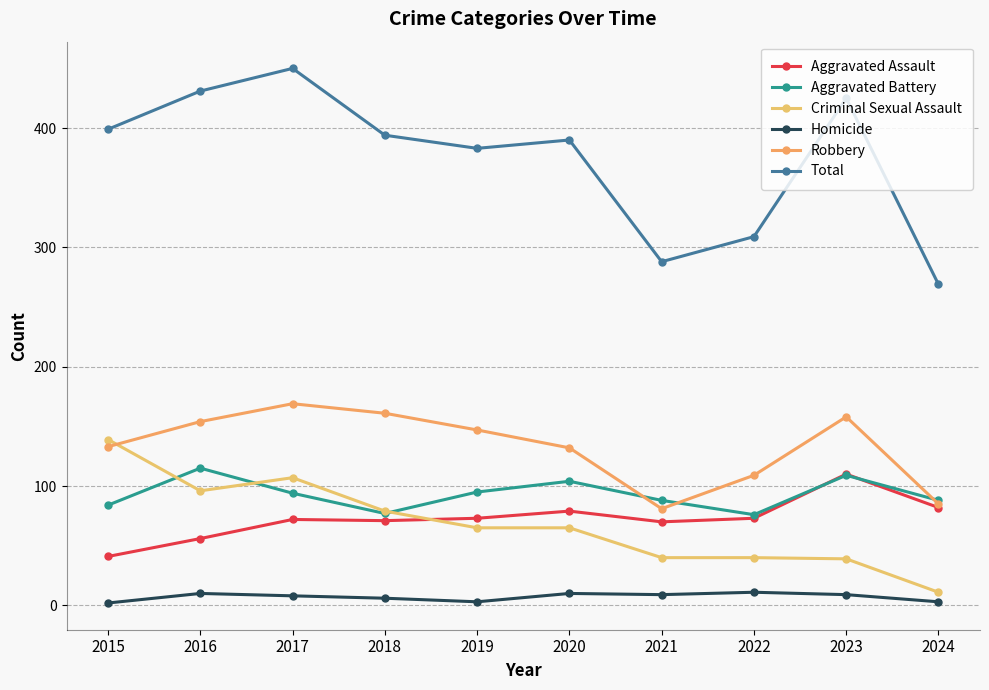

Reading left to right, what are all the values shown in this chart?

Aggravated Assault: 2015=41	2016=56	2017=72	2018=71	2019=73	2020=79	2021=70	2022=73	2023=110	2024=82
Aggravated Battery: 2015=84	2016=115	2017=94	2018=77	2019=95	2020=104	2021=88	2022=76	2023=109	2024=88
Criminal Sexual Assault: 2015=139	2016=96	2017=107	2018=79	2019=65	2020=65	2021=40	2022=40	2023=39	2024=11
Homicide: 2015=2	2016=10	2017=8	2018=6	2019=3	2020=10	2021=9	2022=11	2023=9	2024=3
Robbery: 2015=133	2016=154	2017=169	2018=161	2019=147	2020=132	2021=81	2022=109	2023=158	2024=85
Total: 2015=399	2016=431	2017=450	2018=394	2019=383	2020=390	2021=288	2022=309	2023=425	2024=269